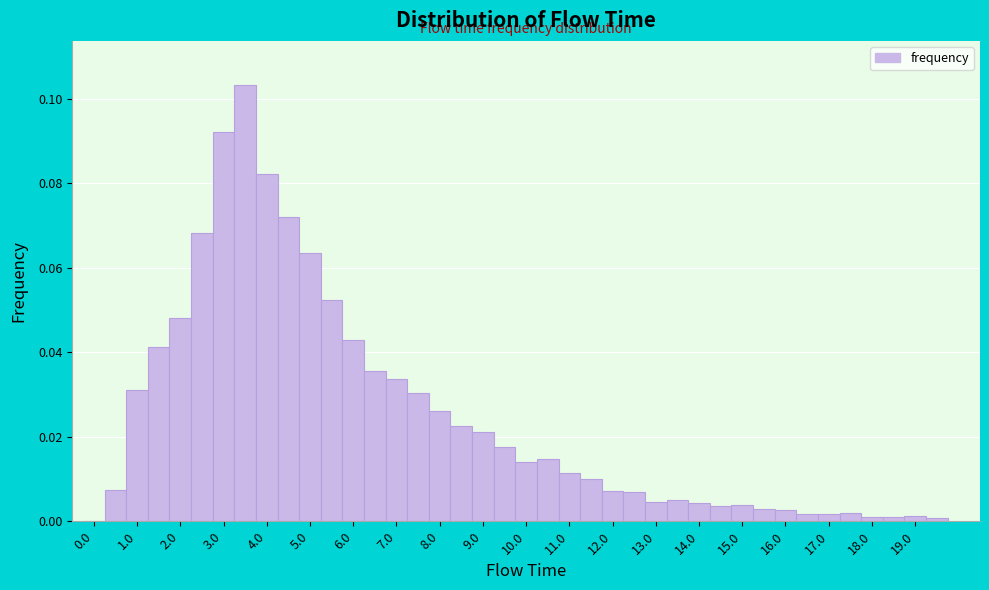

Over which range of the x-axis is the bar tallest?

3.25 to 3.75